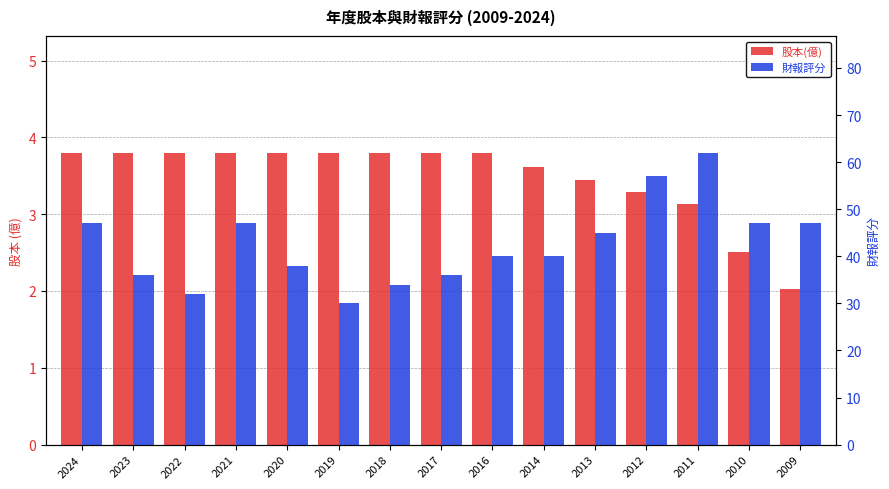

How many data points in 股本(億) are above 3?

13